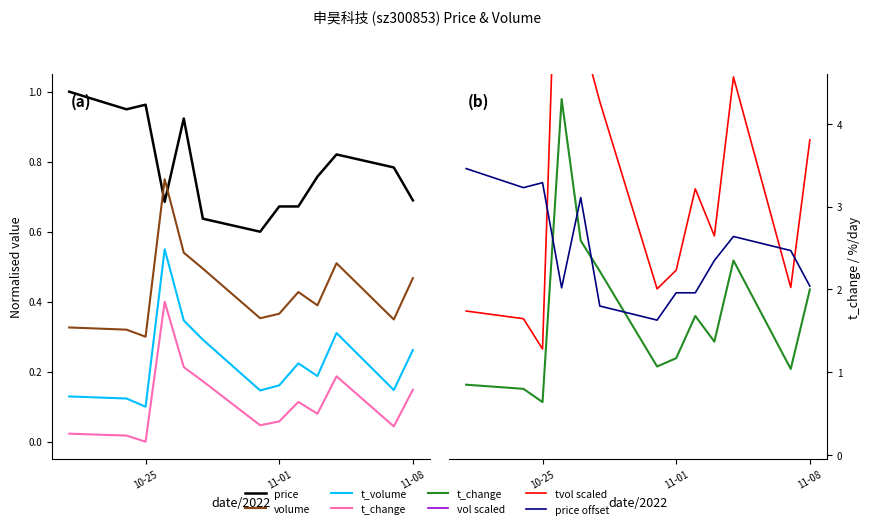

What is the lowest value of the t_volume series?

0.1